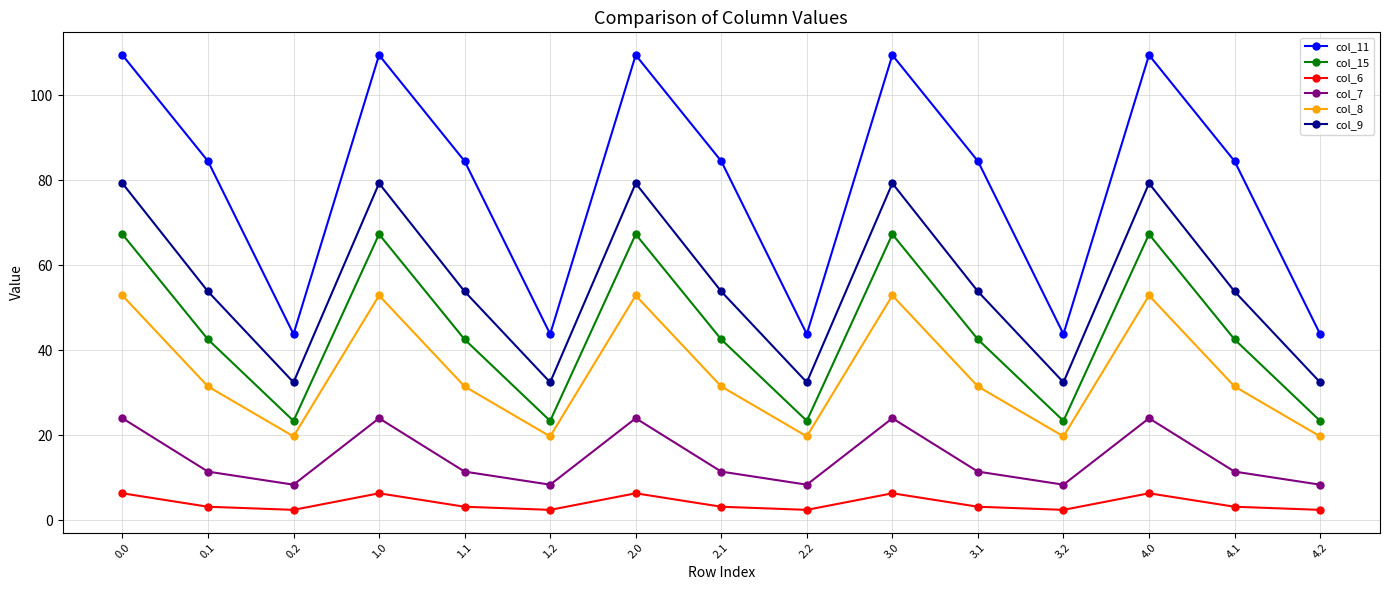

How many data points does each series have?

15